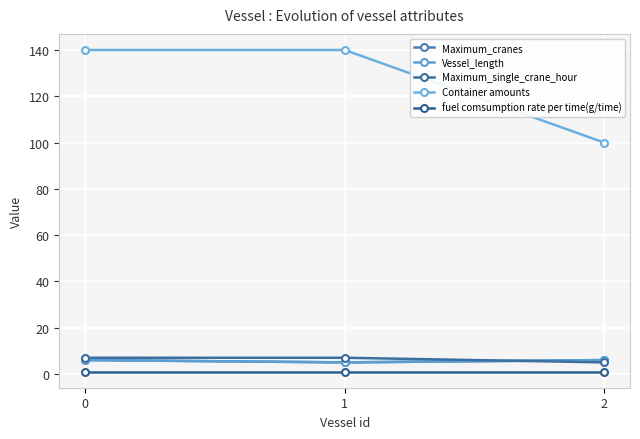

What is the sum of the Container amounts values at 2 and 1?

240